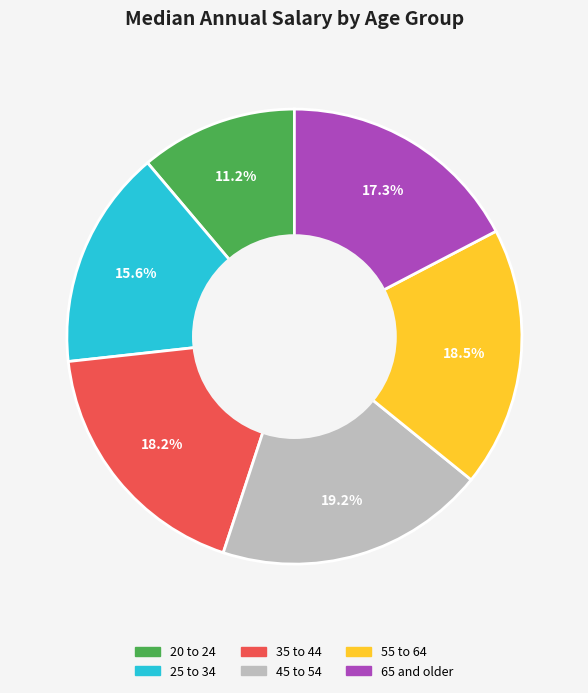

To the nearest percent, what is the combined percentage of 65 and older and 35 to 44?

36%